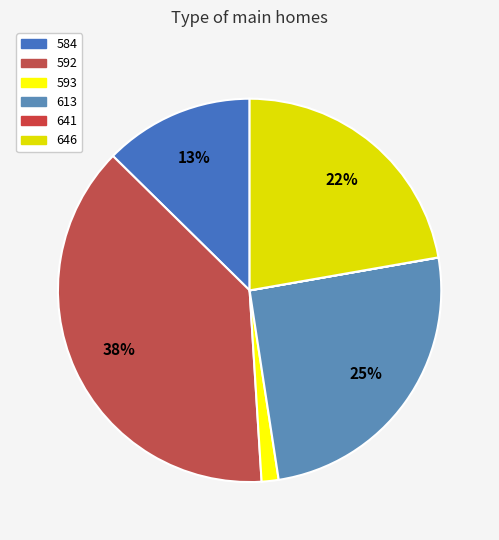

Rank the categories by value from highest to lowest.

592, 613, 646, 584, 593, 641